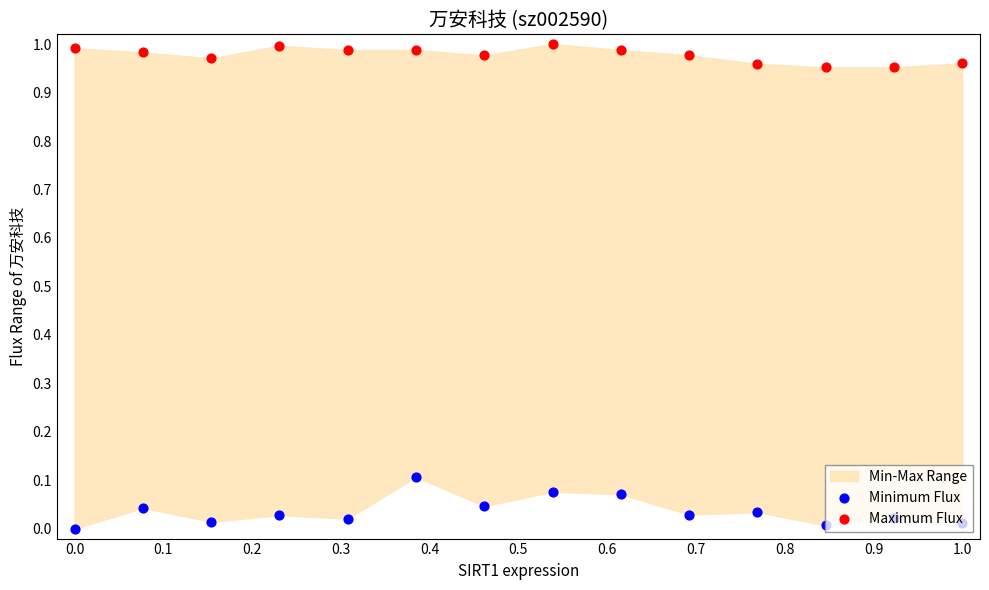

At how many categories does at least one series exceed 0?

14